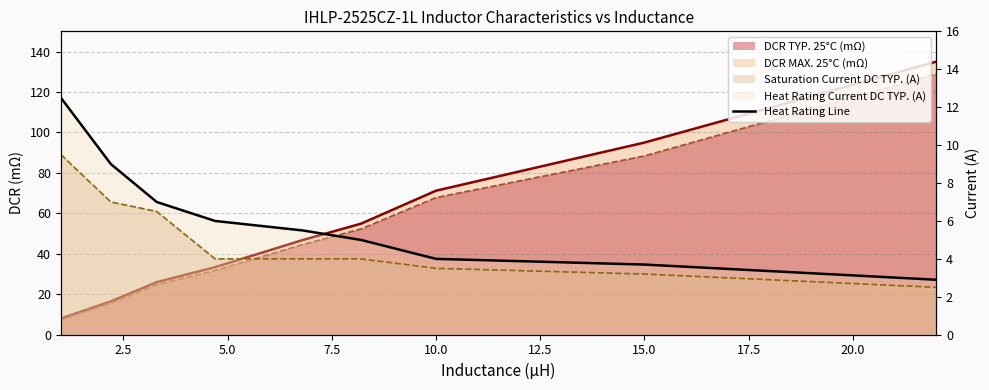

True or false: Heat Rating Current DC TYP. (A) line has more than 1 interior local peaks.

False